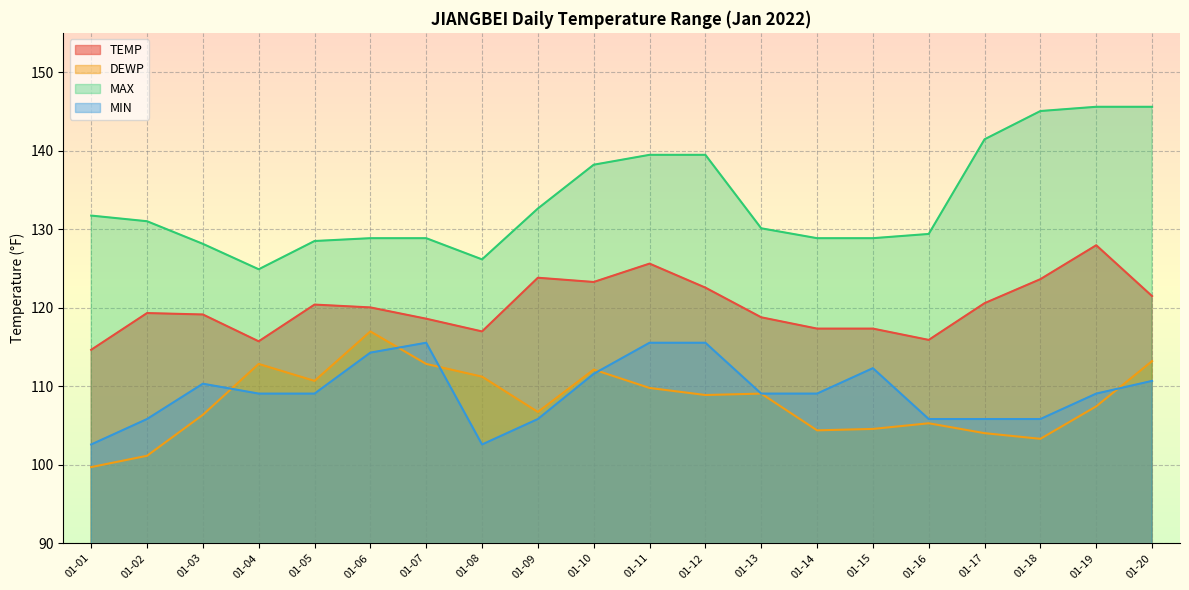

Where is the first local minimum for TEMP?

01-04